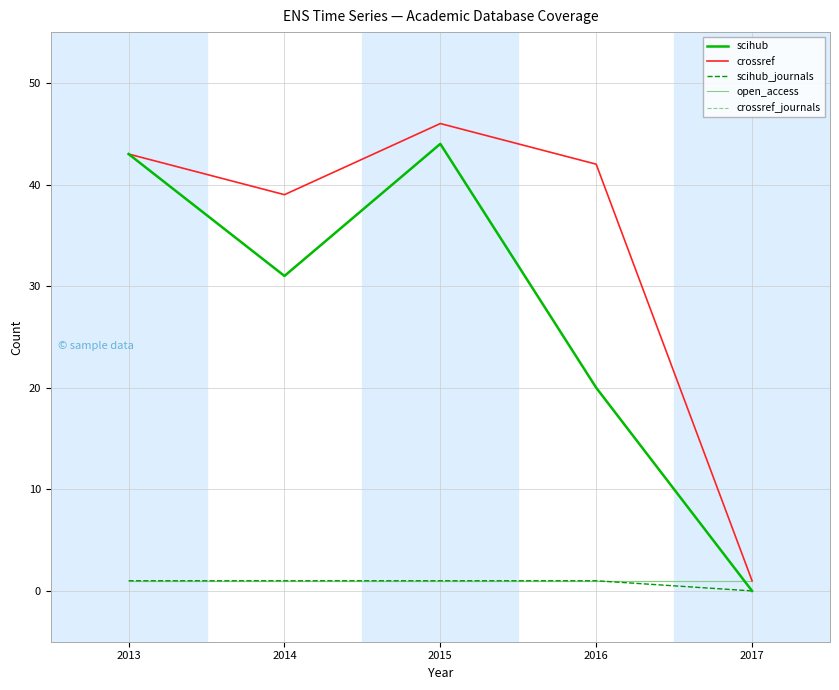

The value of crossref_journals at 2015 is 1. True or false?

True